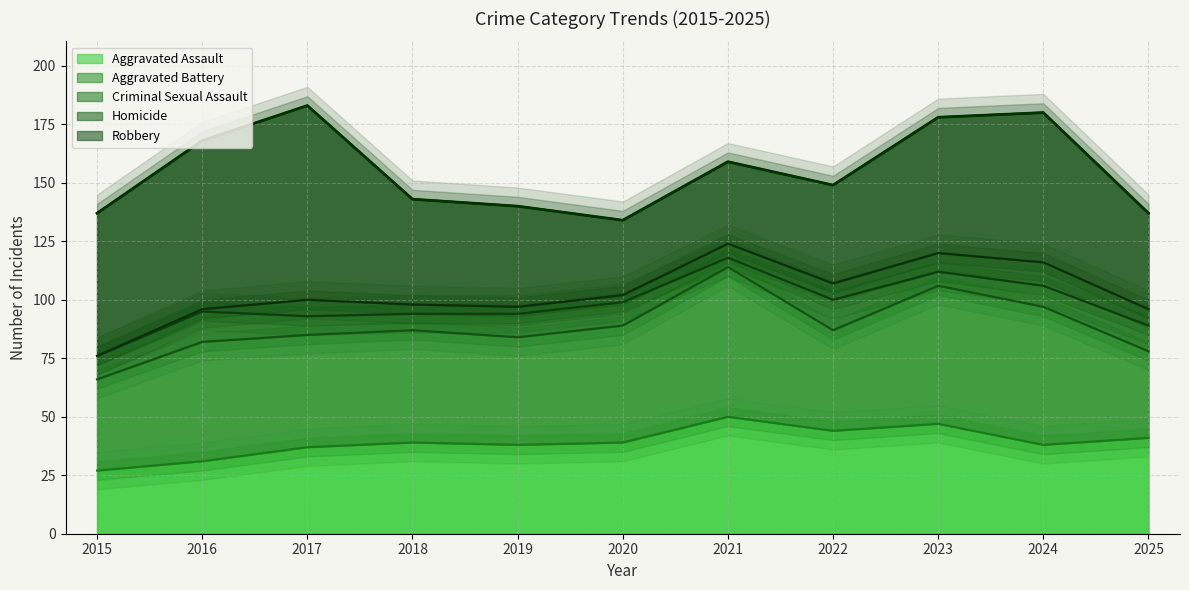

What is the sum of the Aggravated Battery values at 2022 and 2019?

89